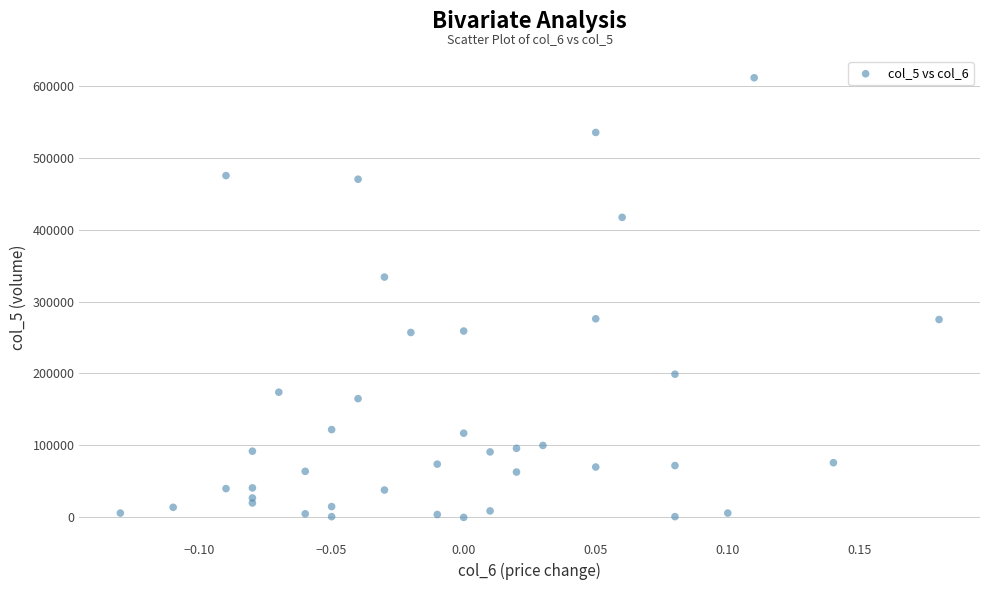

What is the range of Y values (max minus min)?

611000